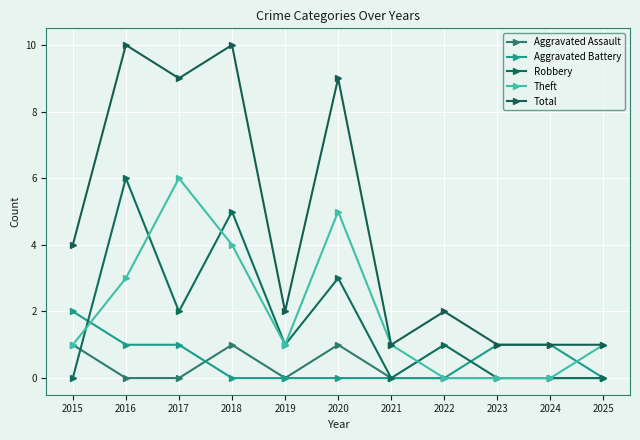

Rank the series by their maximum value, from highest to lowest.

Total, Robbery, Theft, Aggravated Battery, Aggravated Assault